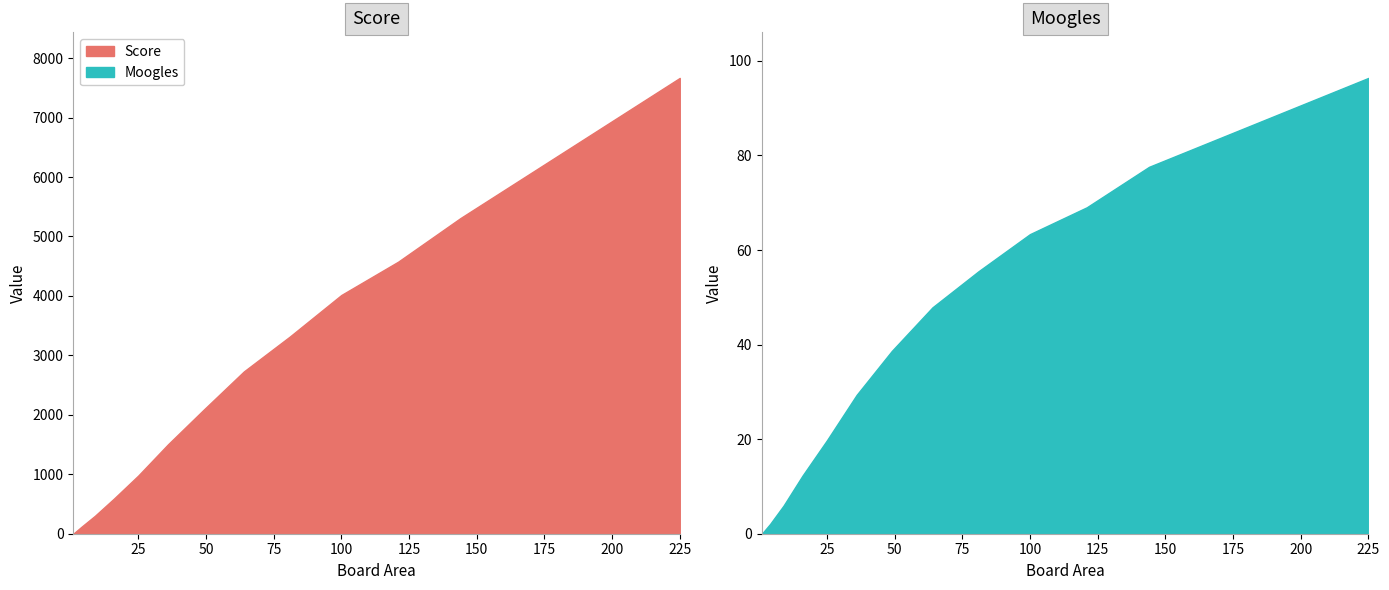

How many values in the Score series are below 2079?

6